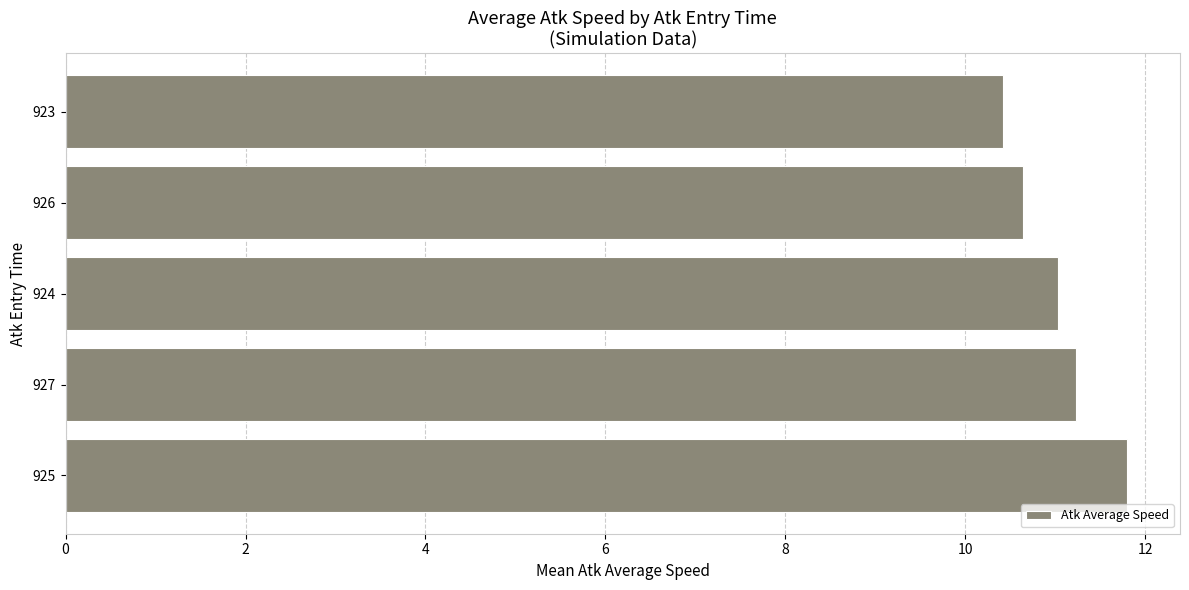

What is the sum of all values?

55.1